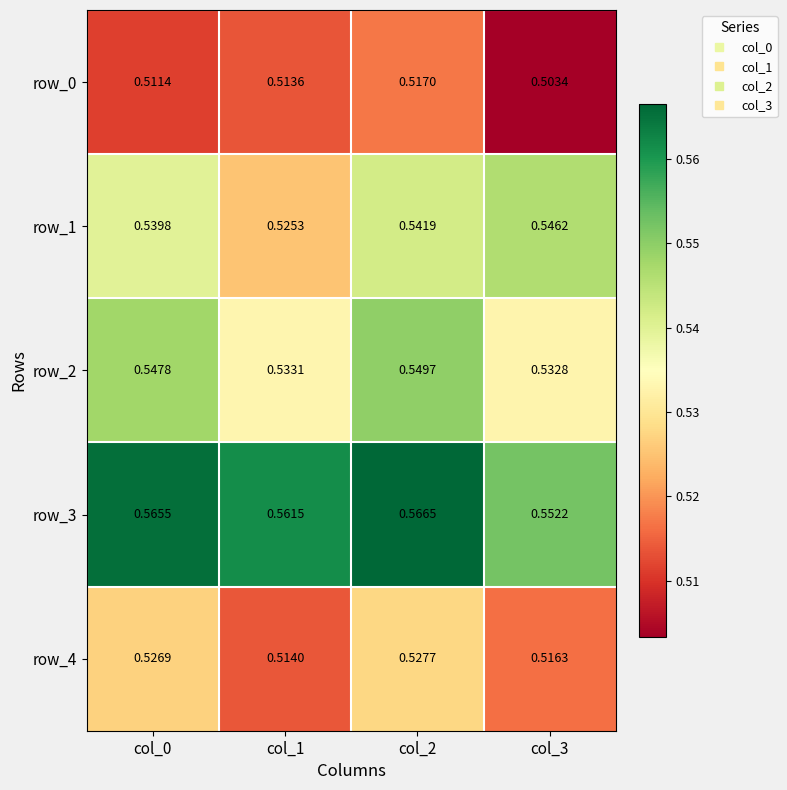

Where is row_2 nearest to the value 0?

col_3